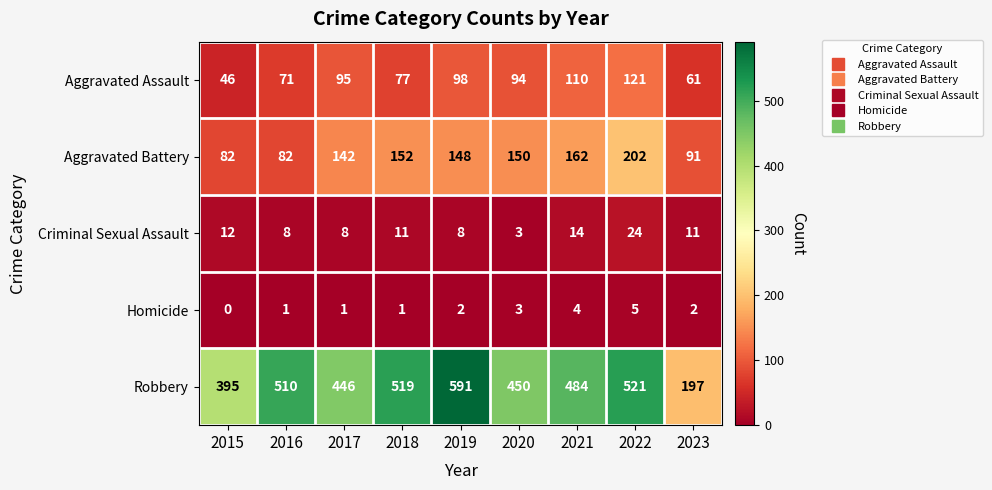

Which category has the highest value across all series?

2019